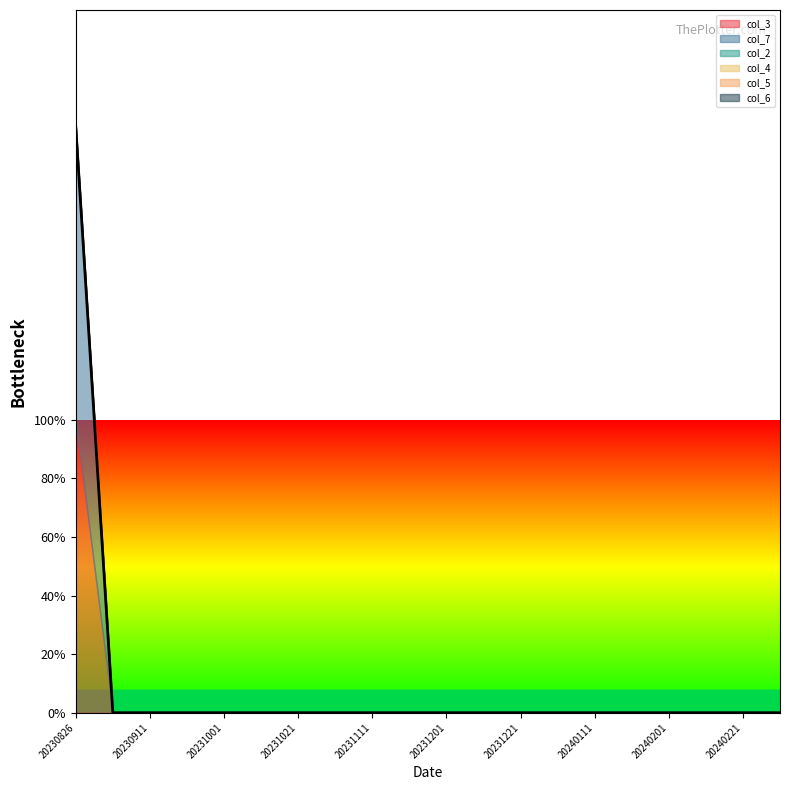

At which label does col_6 reach its peak?

20230826